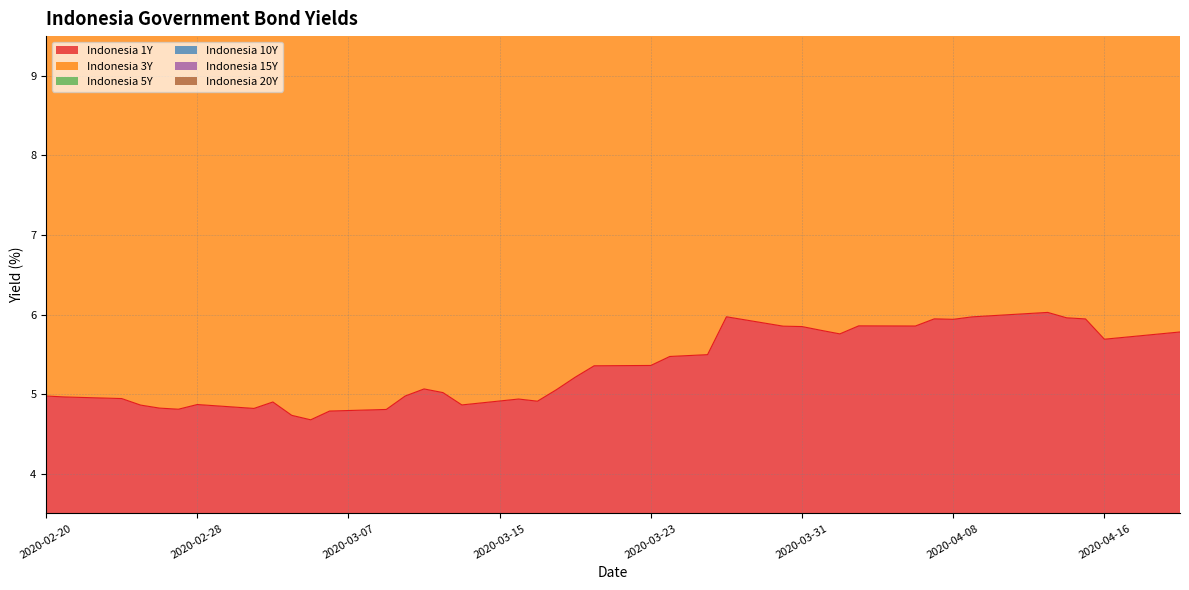

What is the minimum value for Indonesia 1Y?

4.7